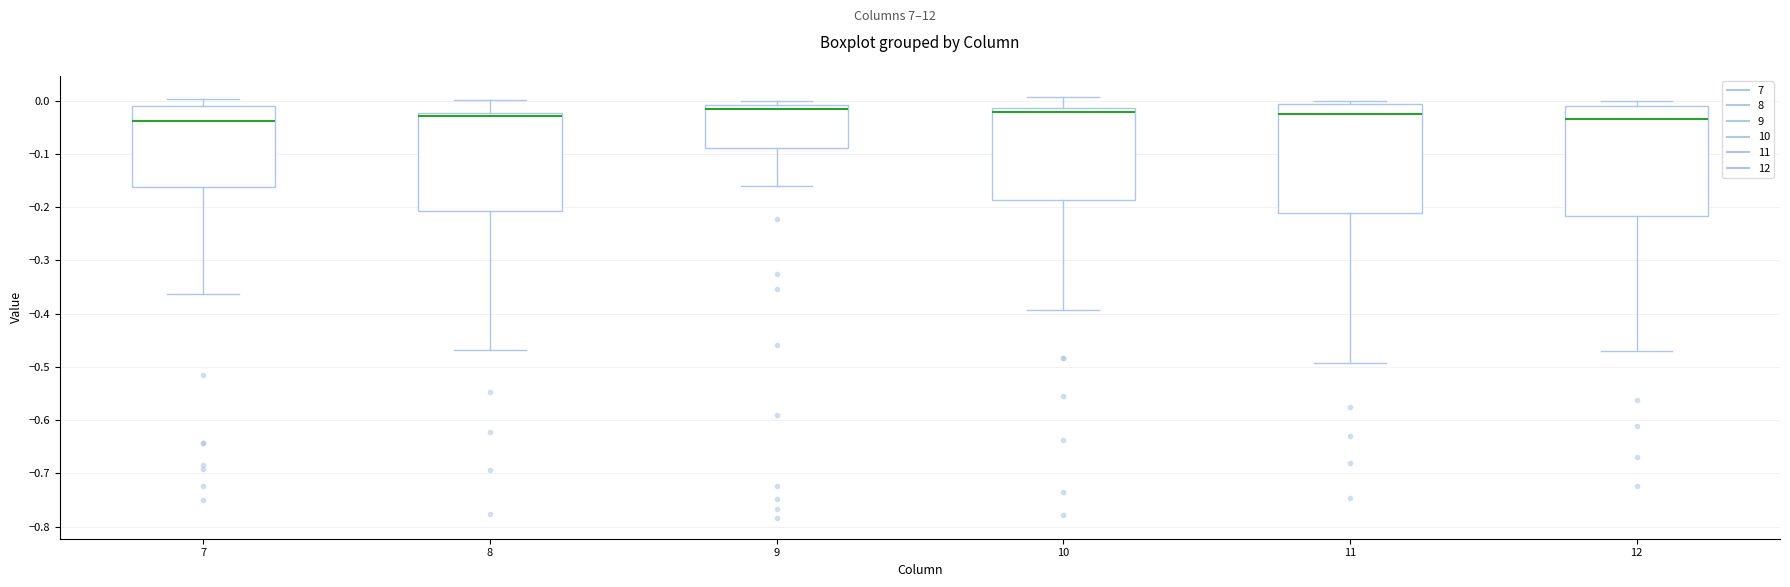

Reading left to right, read every box against the y-axis: the position of its median line, the range the box covers, and the ends of its whiskers. The values are not printed on the chart, so give them approximately, as read against the axis.

7: median -0.04, box -0.16 to -0.01, whiskers -0.36 to 0.00
8: median -0.03, box -0.21 to -0.02, whiskers -0.47 to 0.00
9: median -0.01 (just below the box's upper edge), box -0.09 to -0.01, whiskers -0.16 to 0.00
10: median -0.02, box -0.19 to -0.01, whiskers -0.39 to 0.01
11: median -0.03, box -0.21 to -0.01, whiskers -0.49 to 0.00
12: median -0.04, box -0.22 to -0.01, whiskers -0.47 to 0.00